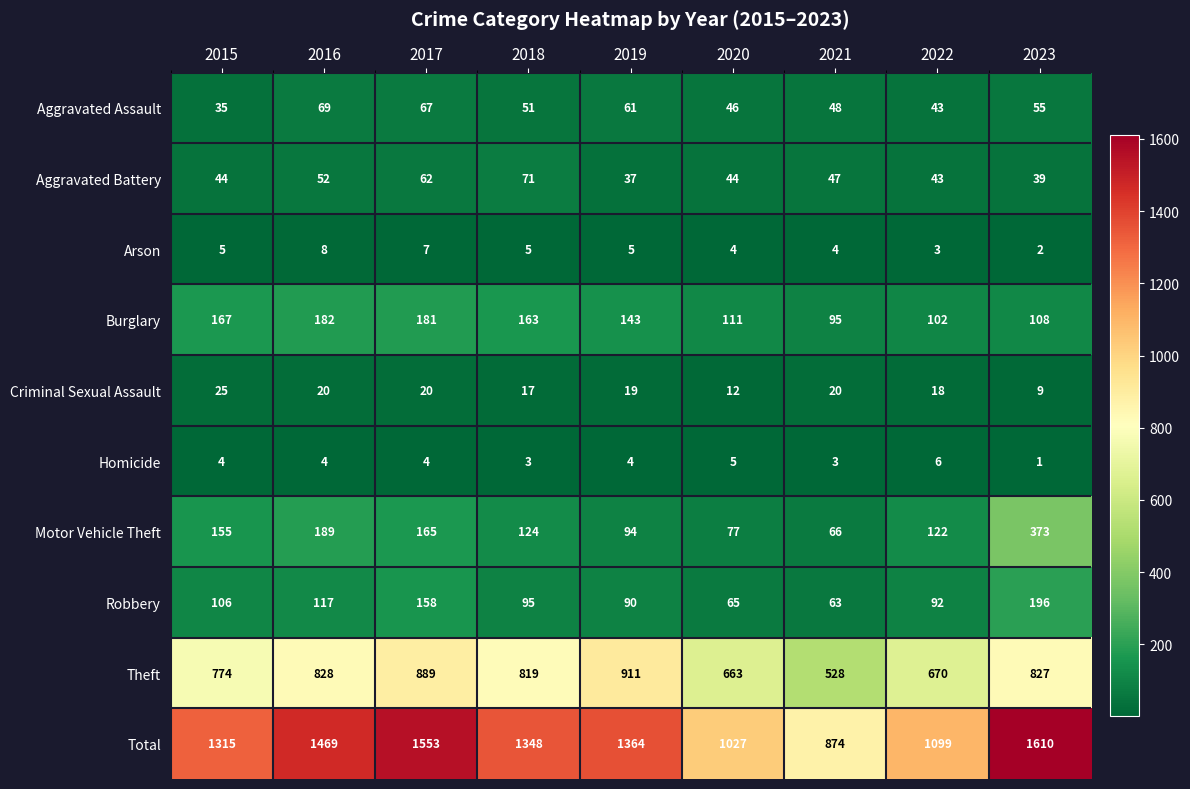

At which label does Theft first exceed 819?

2016